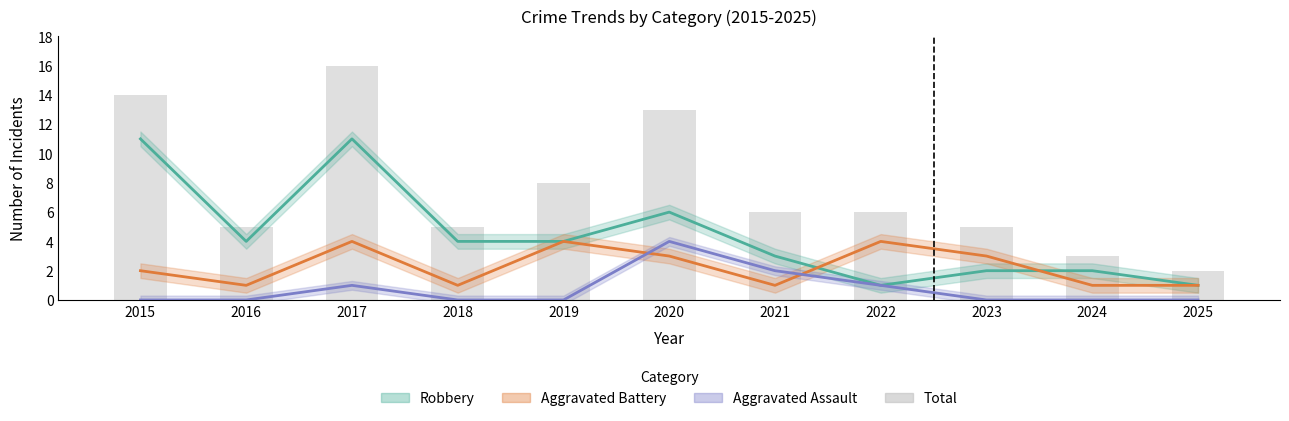

Which category has the lowest value across all series?

2015